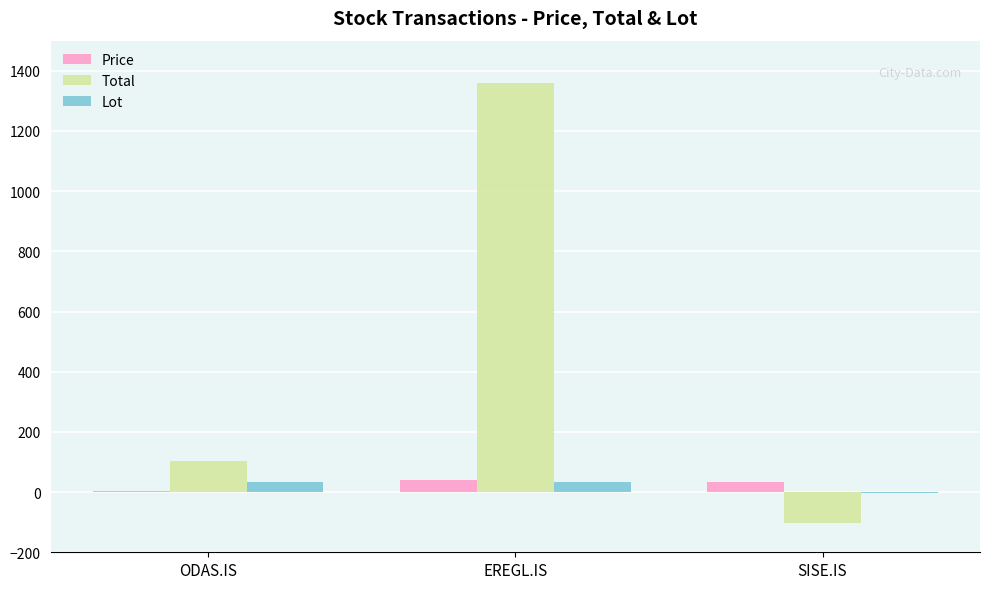

What is the greatest value displayed?

1360